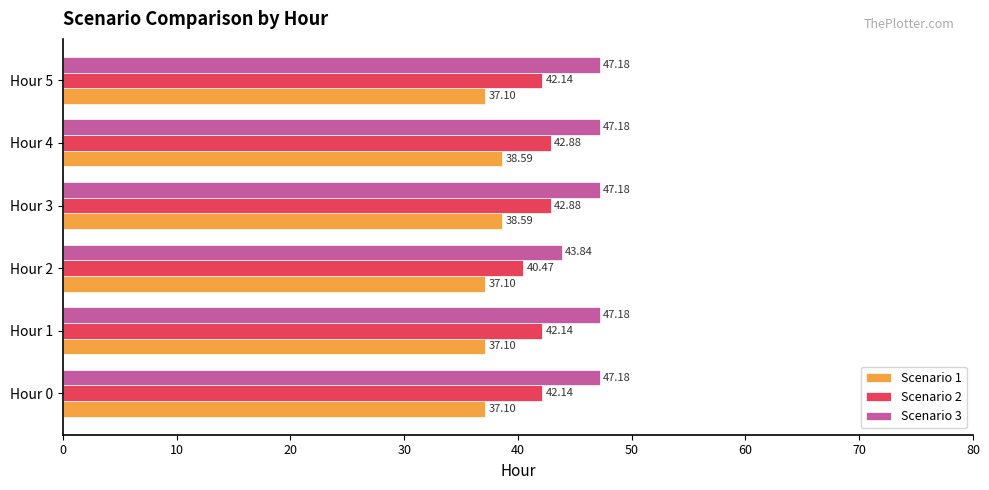

What is the smallest value displayed?

37.1